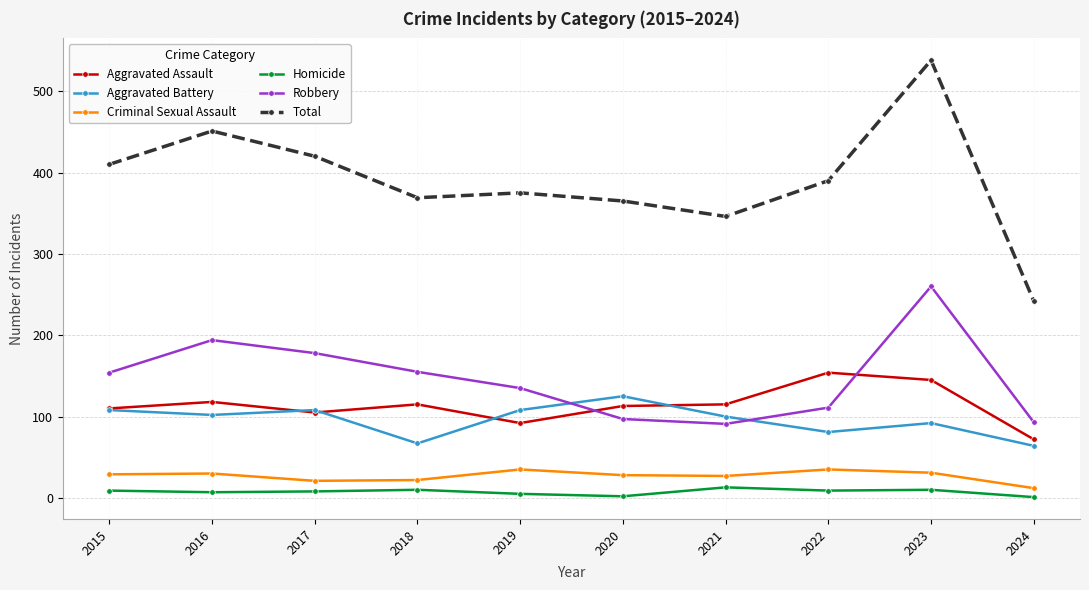

What is the average value of the Homicide series?

7